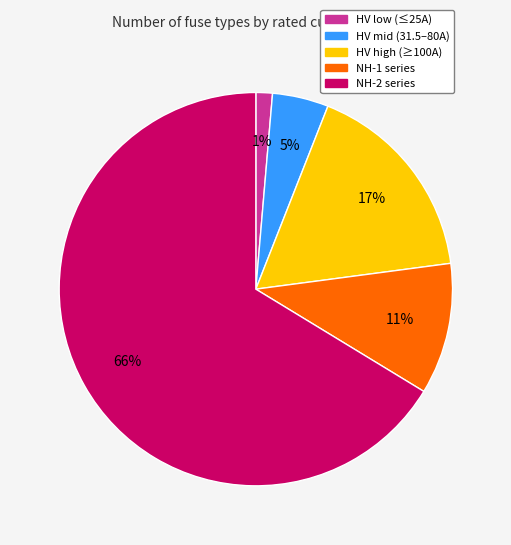

Is there any slice that represents more than half of the pie?

Yes